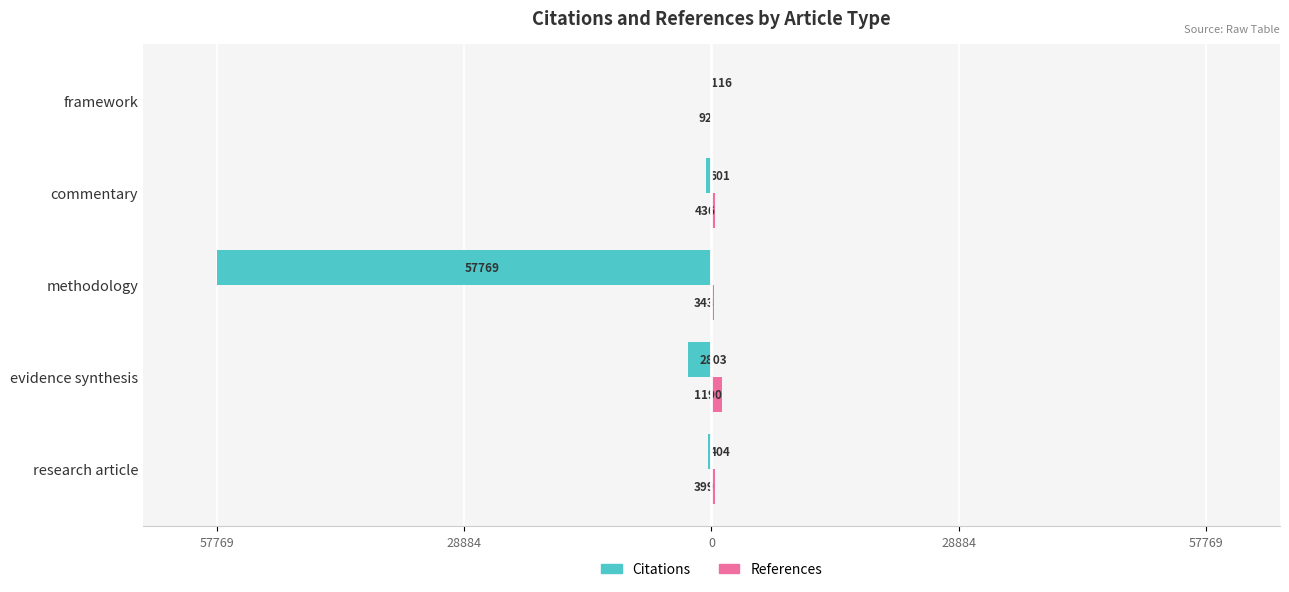

Which series has the widest spread of values?

Citations